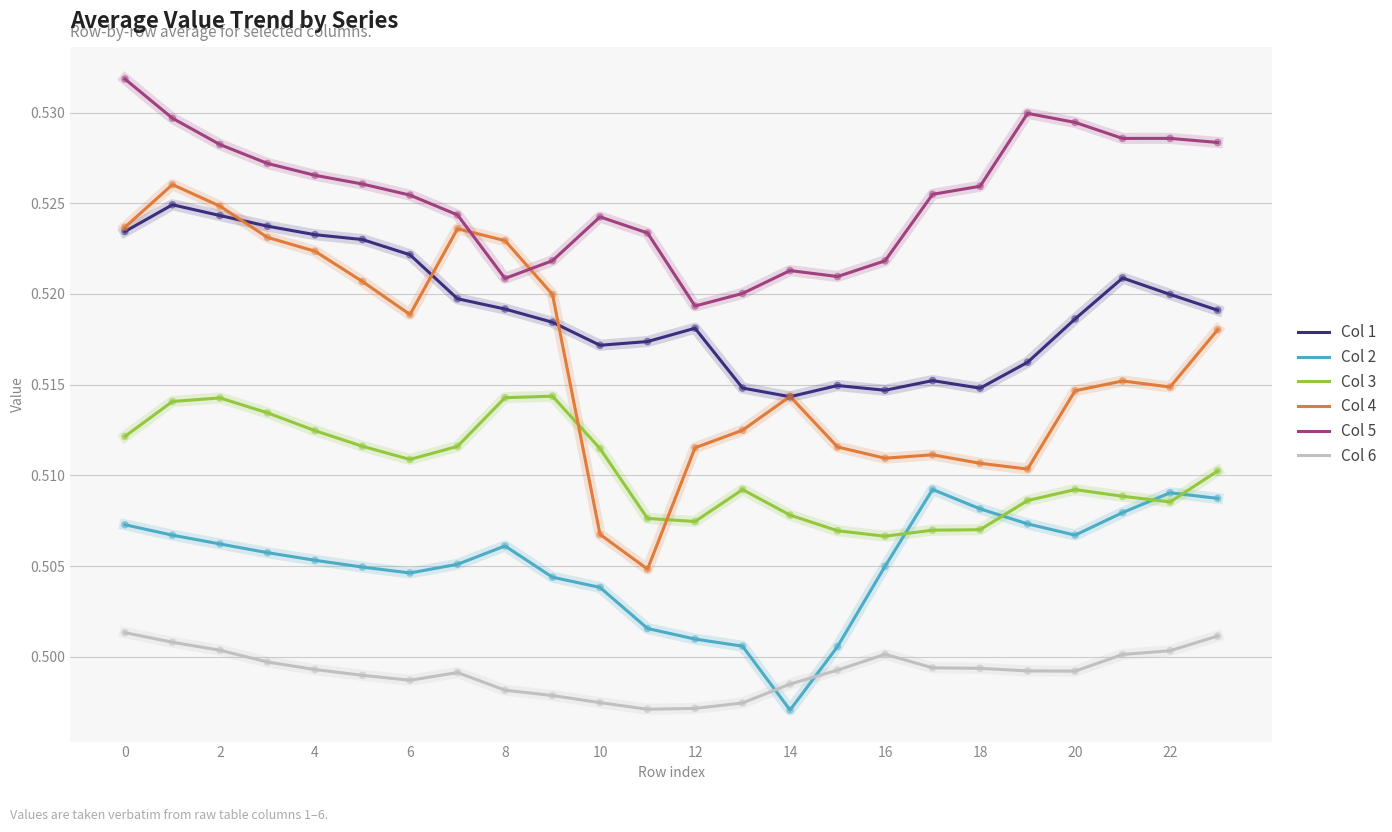

At how many categories does at least one series exceed 0?

24